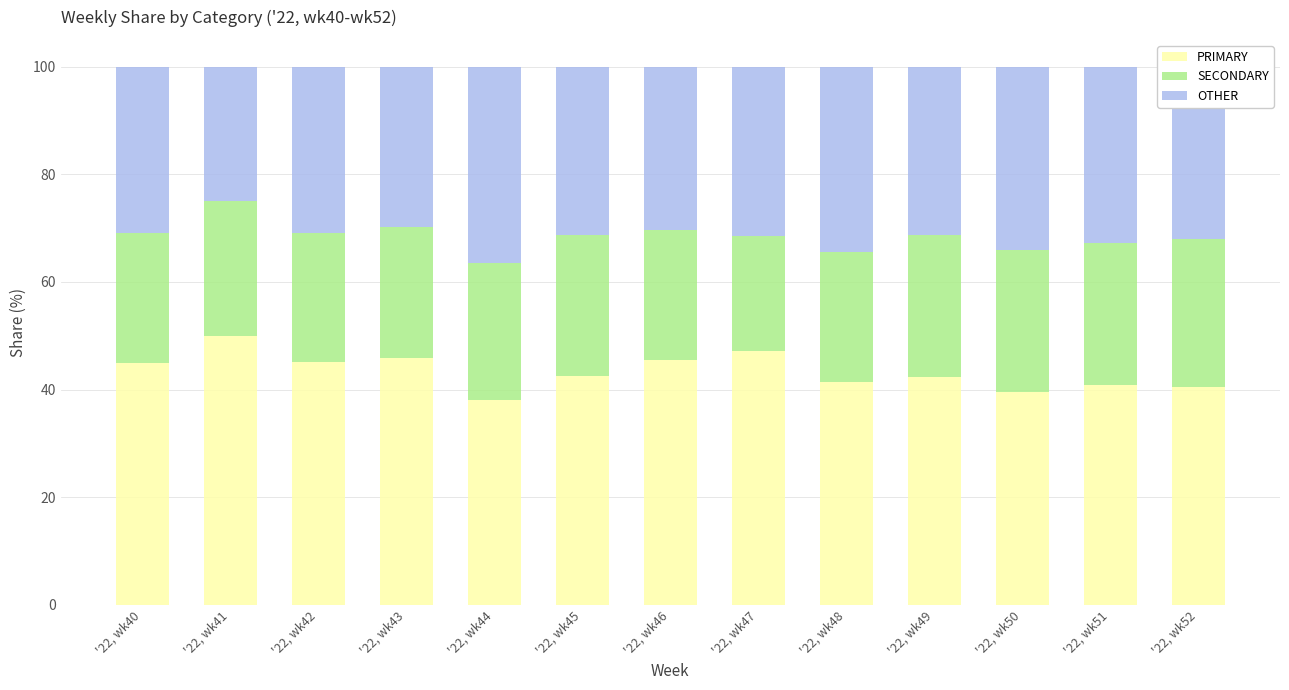

What is the total value across all series at '22, wk51?

100.0